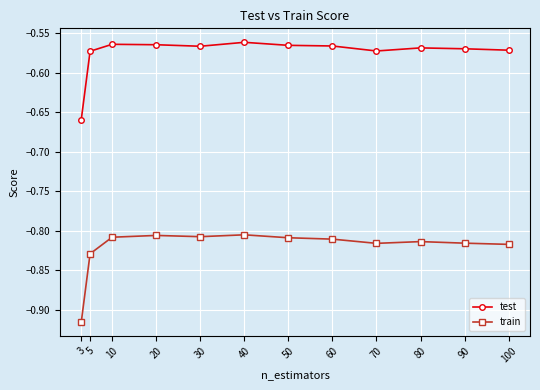

True or false: test and train intersect in this chart.

False